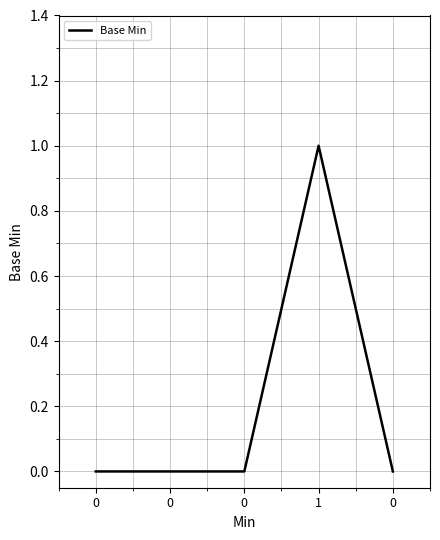

How many points are higher than both their immediate neighbors (excluding endpoints)?

1